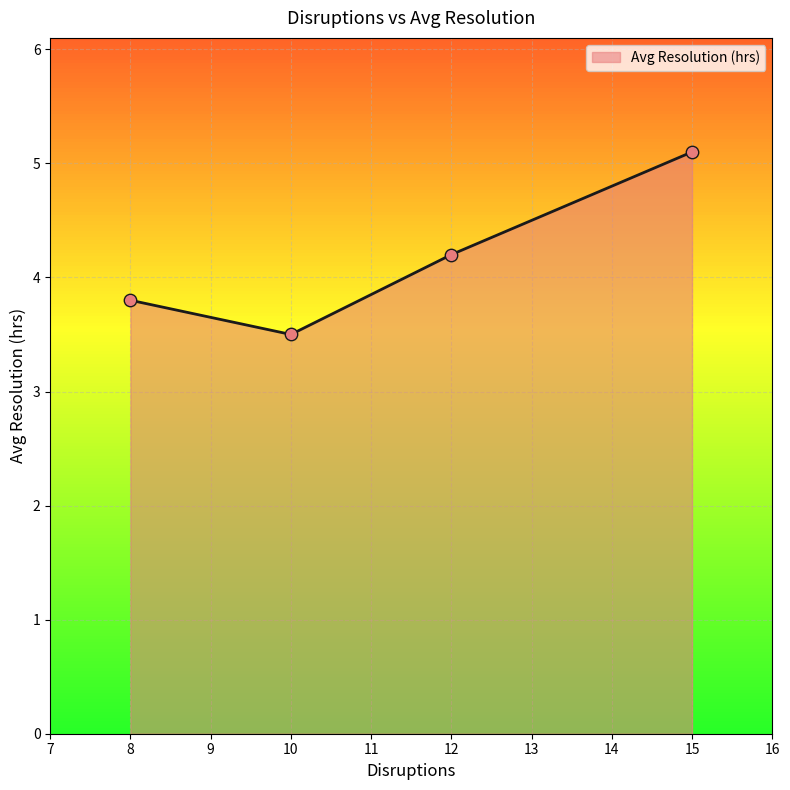

What is the change in value from 10 to 12?

+0.7